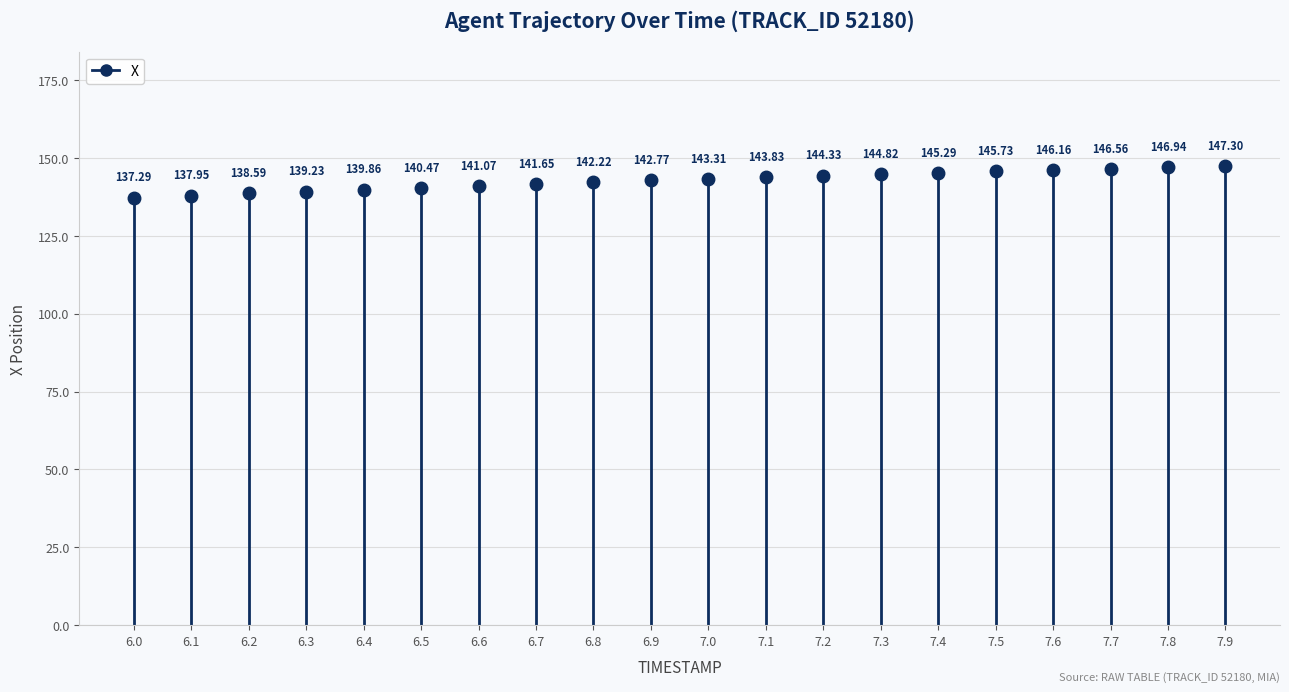

Which label corresponds to the smallest value in the chart?

6.0